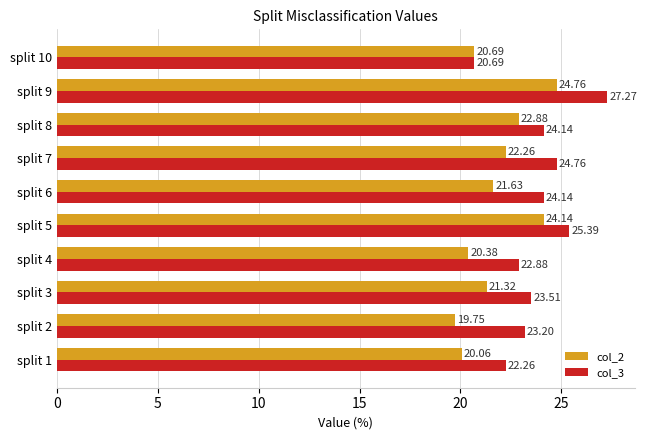

How many data points in col_3 are above 24?

5